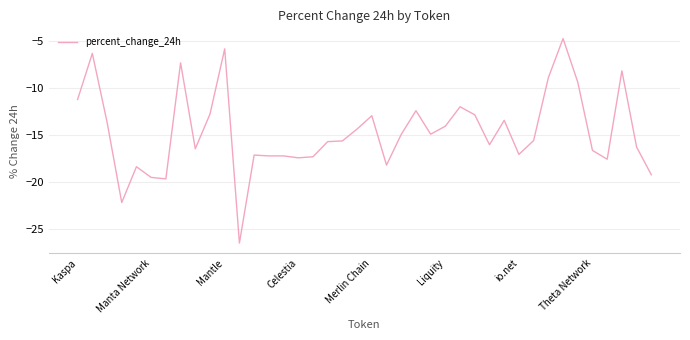

What is the difference between the maximum and minimum values?

21.8